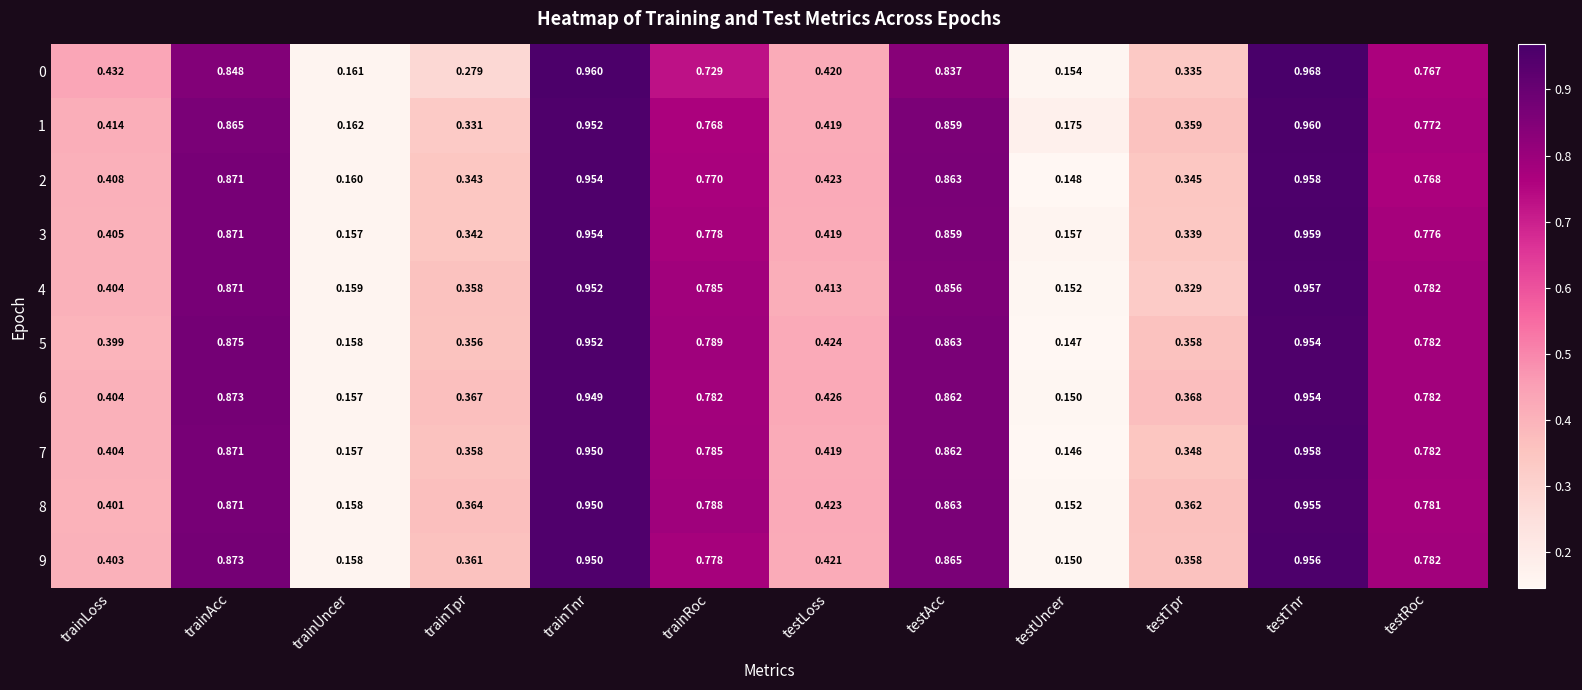

What is the total value across all series at testTpr?

3.5